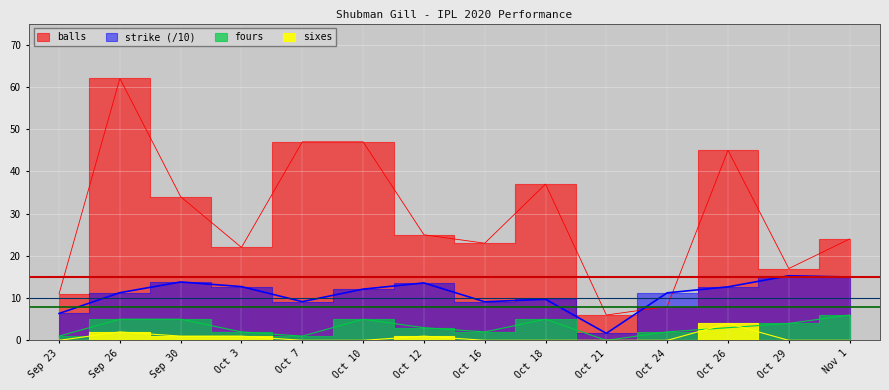

What is the approximate value of balls at Oct 26?

45.0